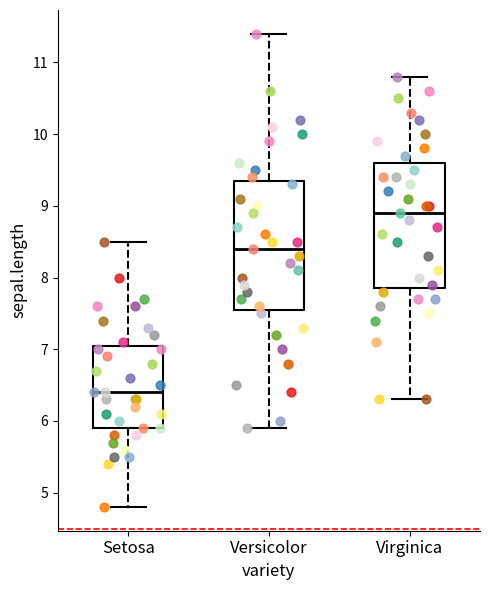

Reading left to right, read every box against the y-axis: the position of its median line, the range the box covers, and the ends of its whiskers. The values are not printed on the chart, so give them approximately, as read against the axis.

Setosa: median 6.4, box 5.9 to 7.1, whiskers 4.8 to 8.5
Versicolor: median 8.4, box 7.6 to 9.4, whiskers 5.9 to 11.4
Virginica: median 8.9, box 7.9 to 9.6, whiskers 6.3 to 10.8